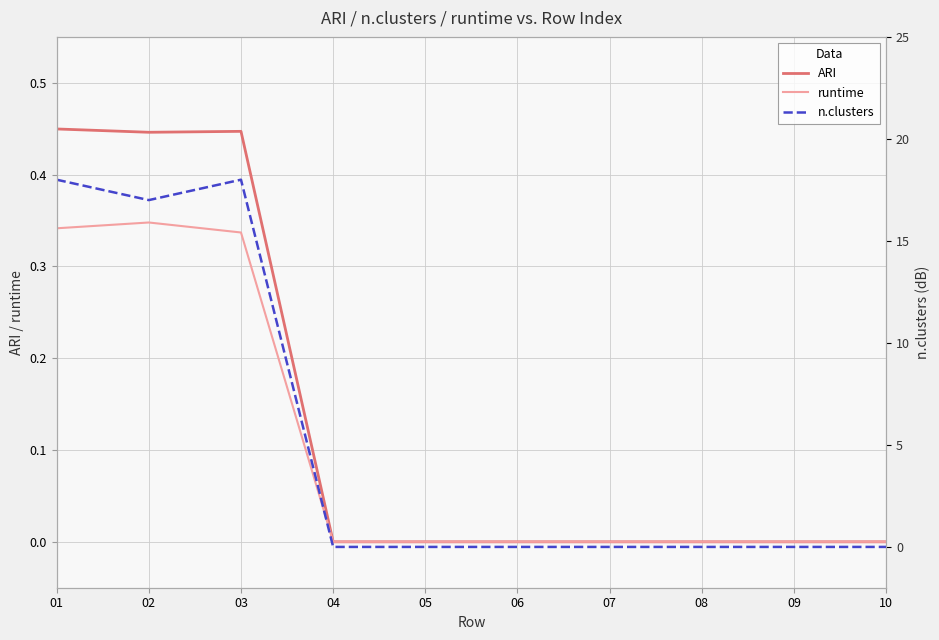

What is the average value of the runtime series?

0.1